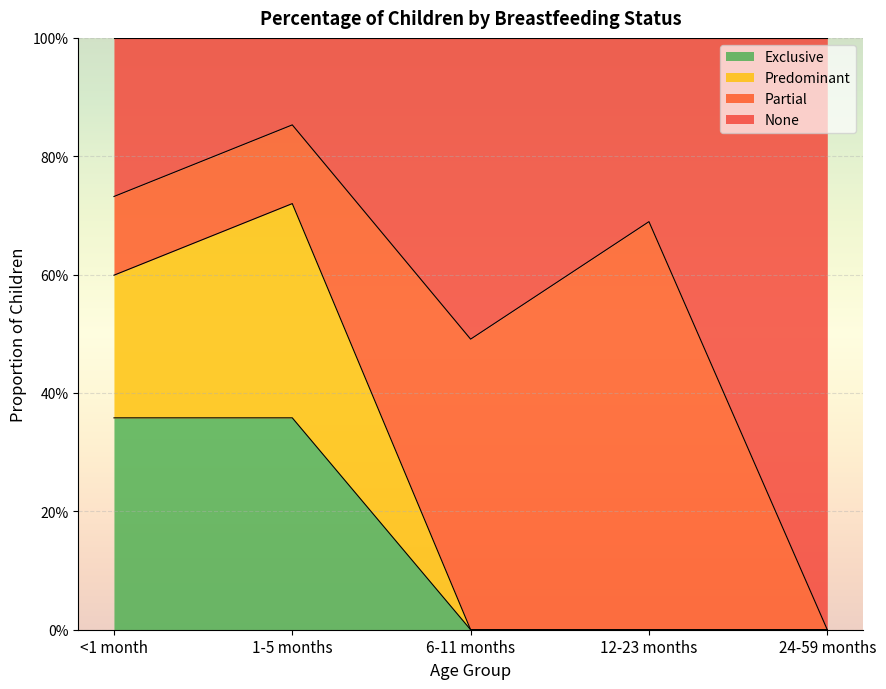

How many lines are shown in the chart?

3